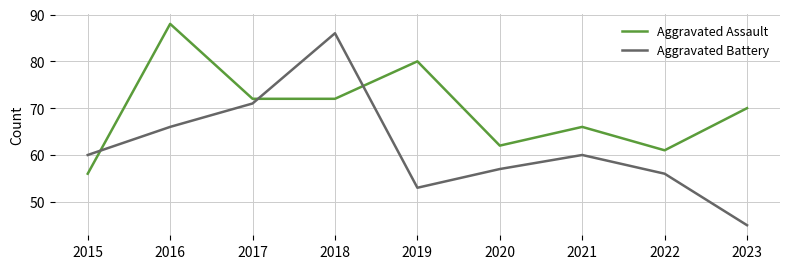

What is the difference between the second highest and second lowest values in the Aggravated Battery series?

18